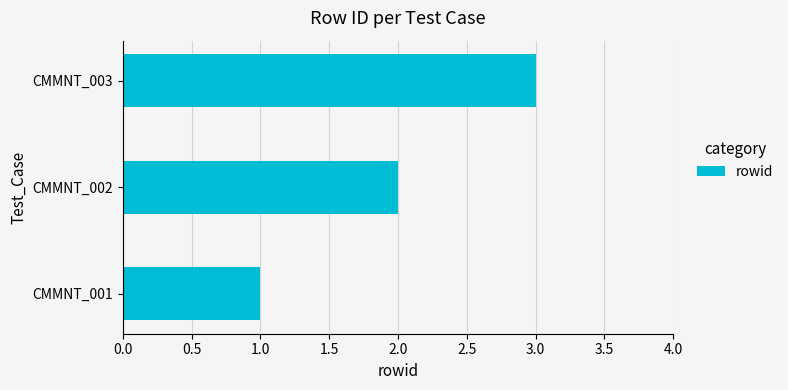

The value at CMMNT_003 is 4. True or false?

False